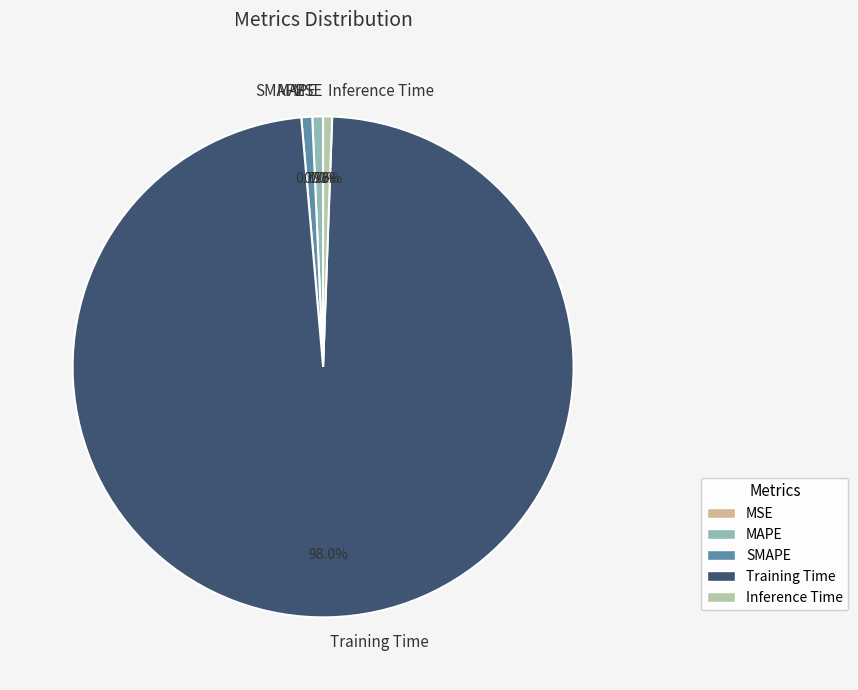

What is the total percentage of Training Time and SMAPE?

98.7%